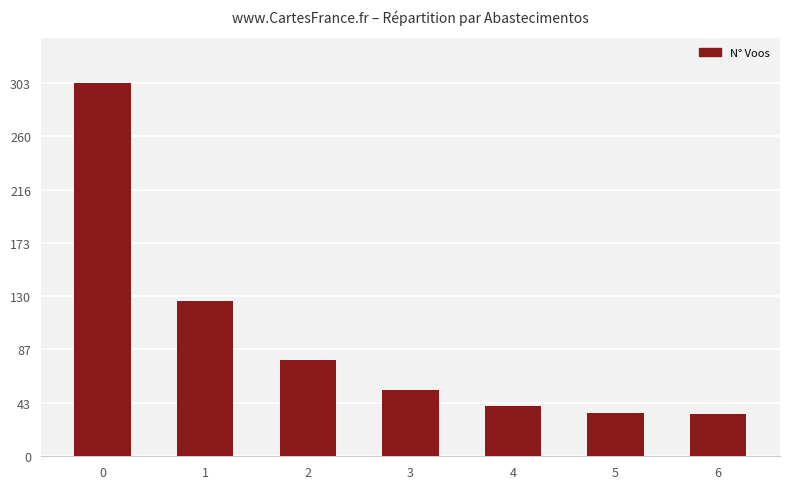

What is the difference between the second highest and second lowest values?

91